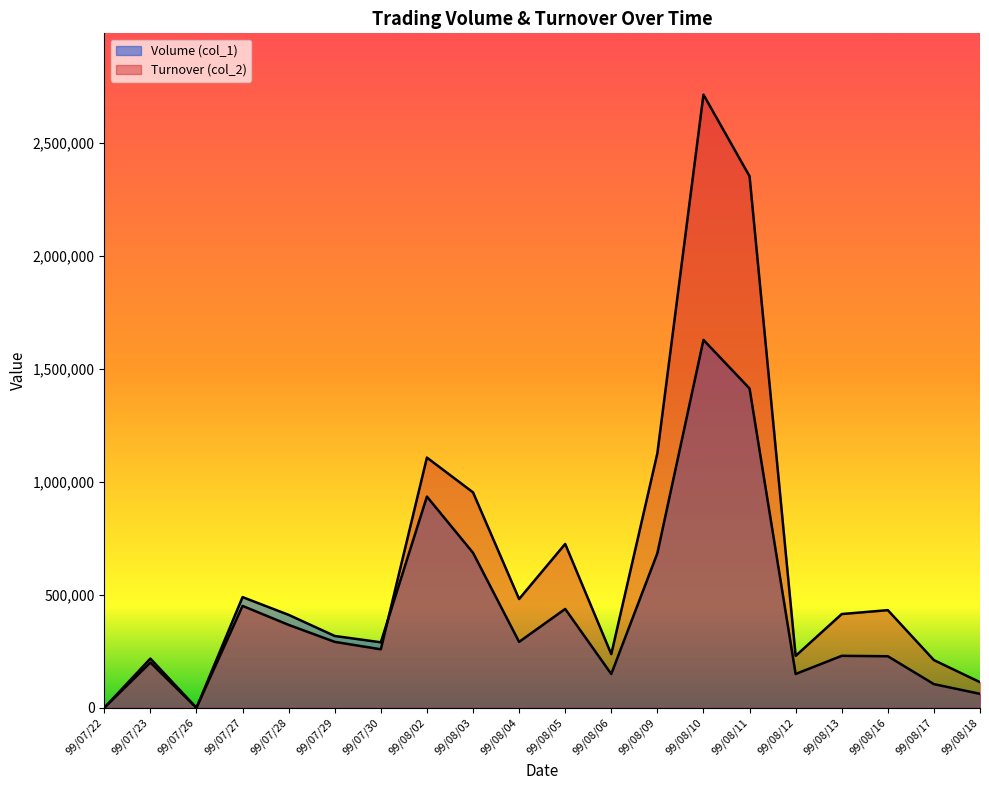

True or false: Volume (col_1) and Turnover (col_2) intersect in this chart.

True